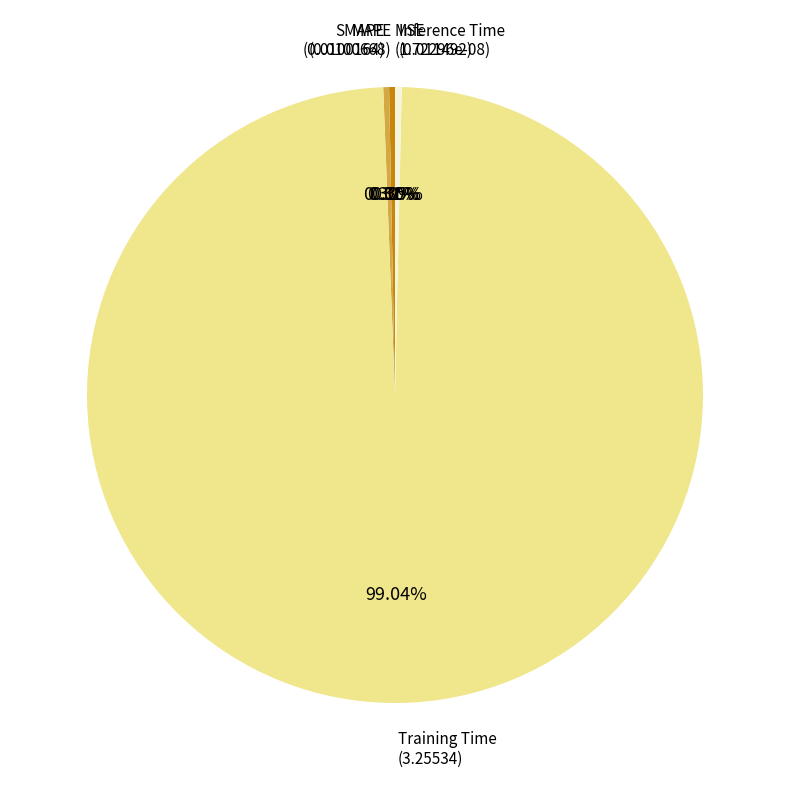

Do Inference Time and SMAPE together represent more than half of the pie?

No